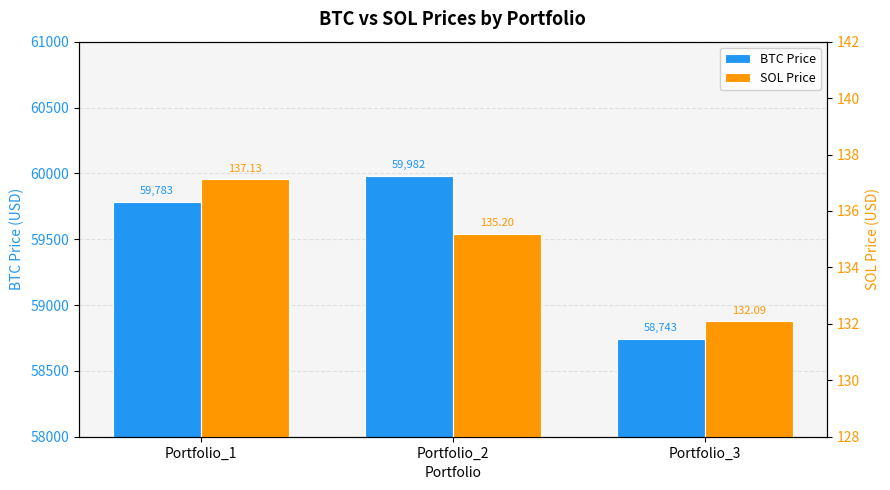

Reading left to right, list all the values displayed in this chart.

BTC Price: 59782.8	59981.8	58743.1
SOL Price: 137.1	135.2	132.1